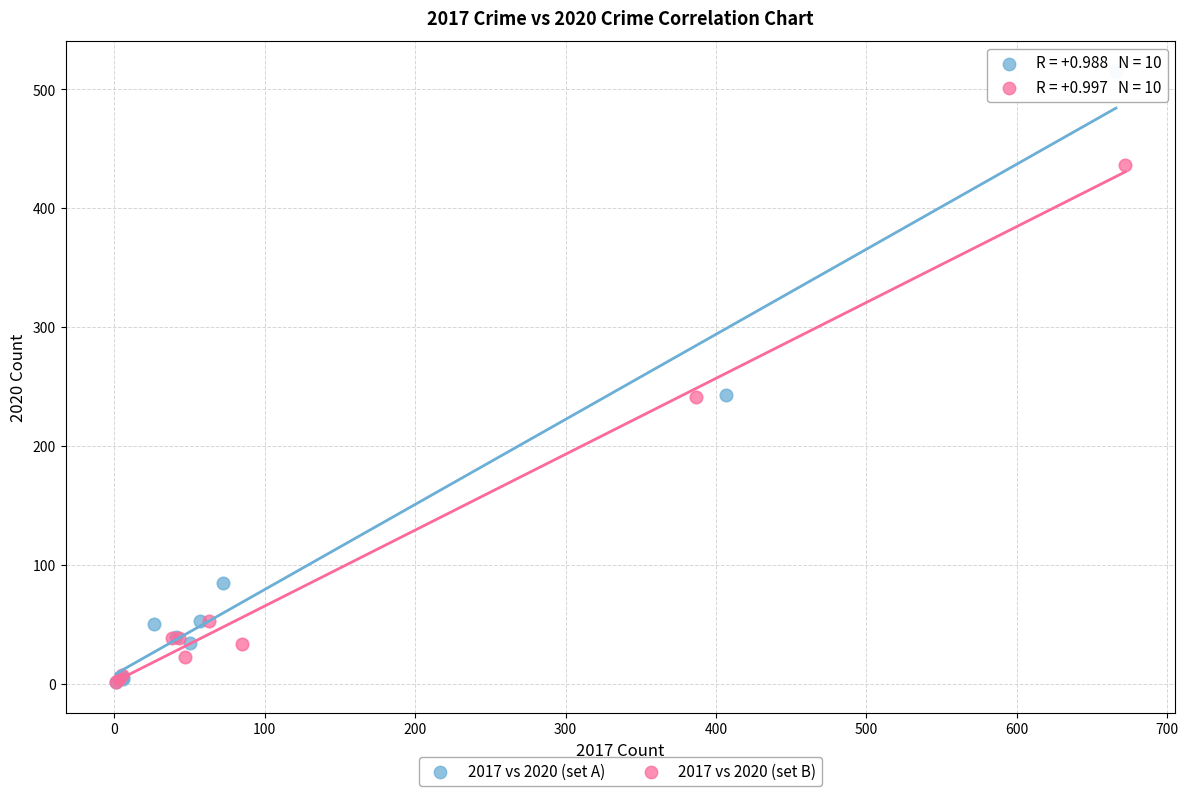

Which series has the widest spread of Y values?

2017 vs 2020 (set A)